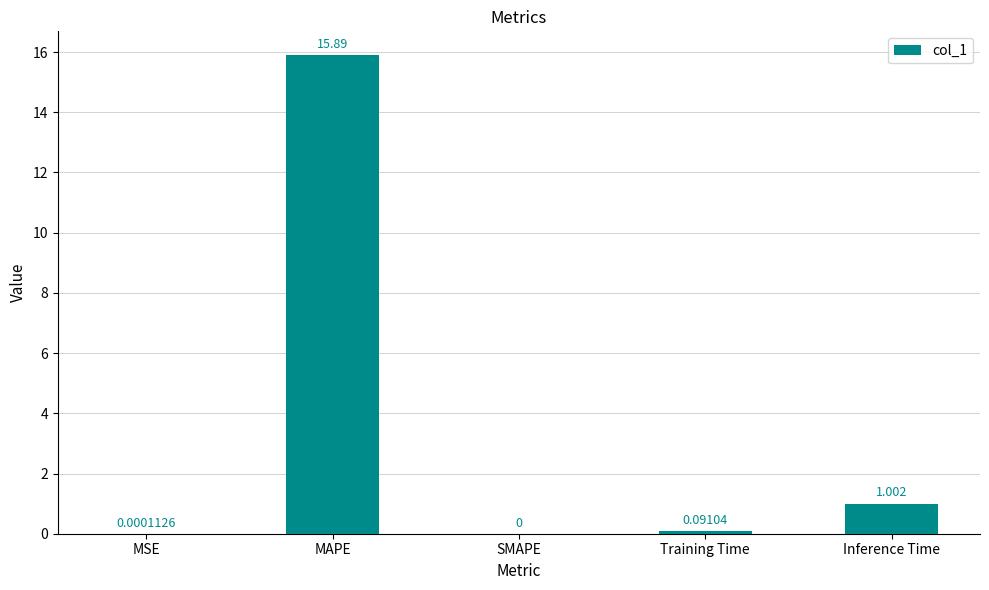

How many categories are shown in the chart?

5